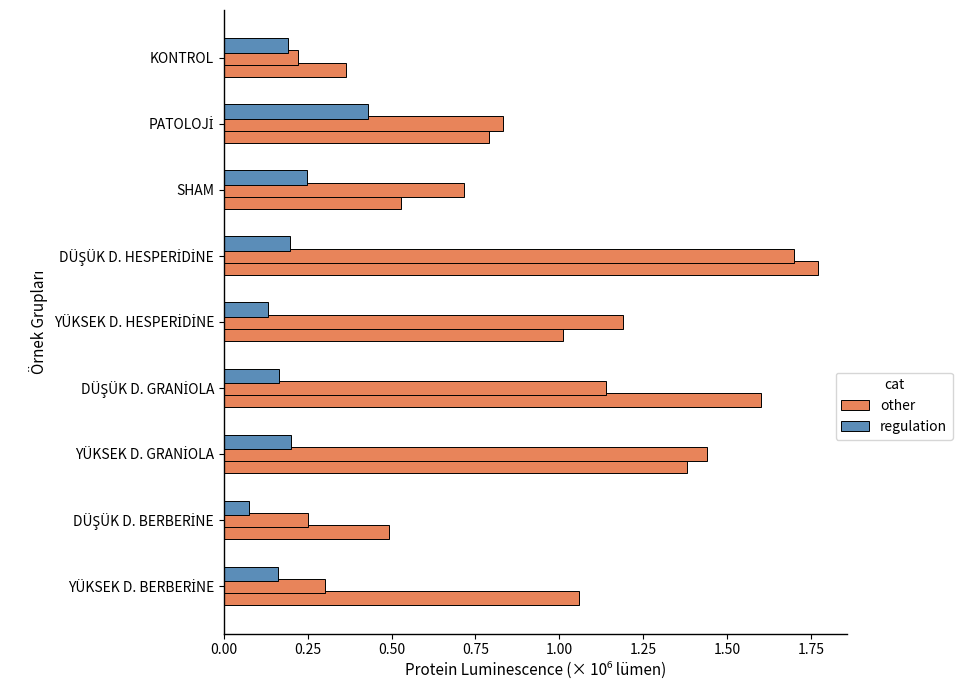

How many data points does each series have?

9